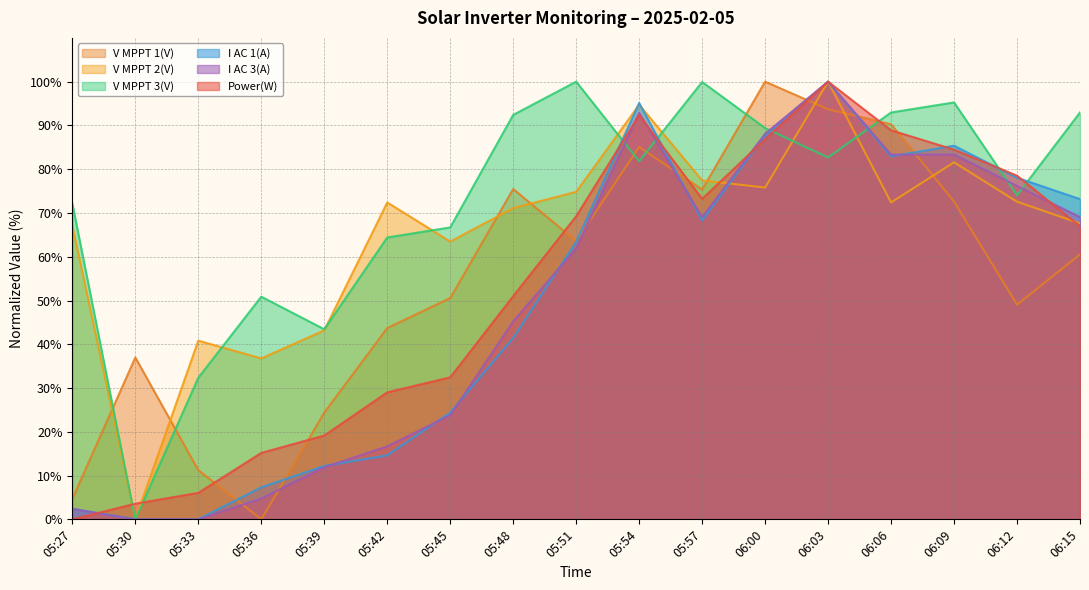

What is the difference between the second highest and second lowest values in the I AC 1(A) series?

95.1